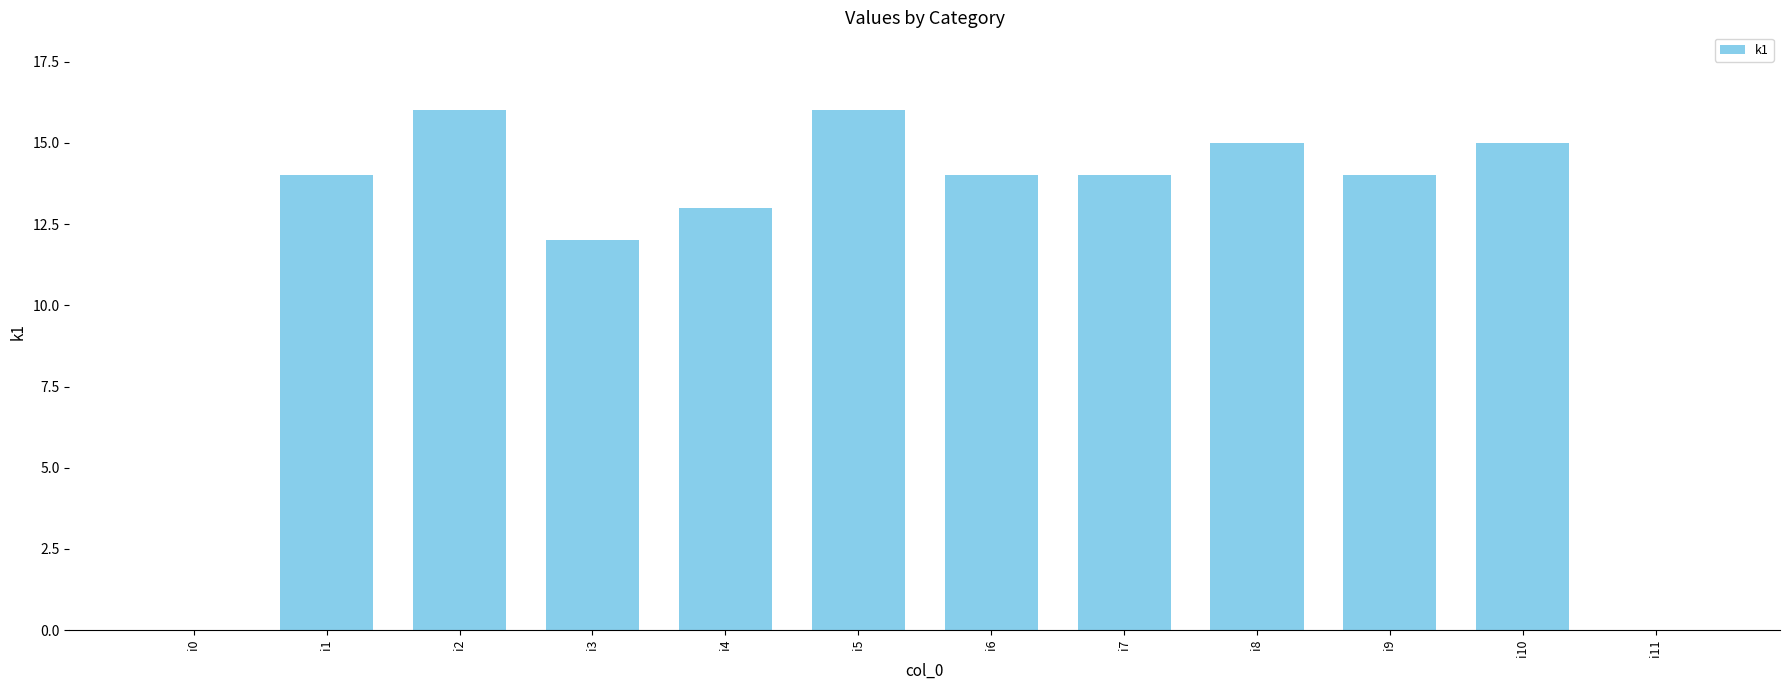

What is the sum of the values at i3 and i1?

26